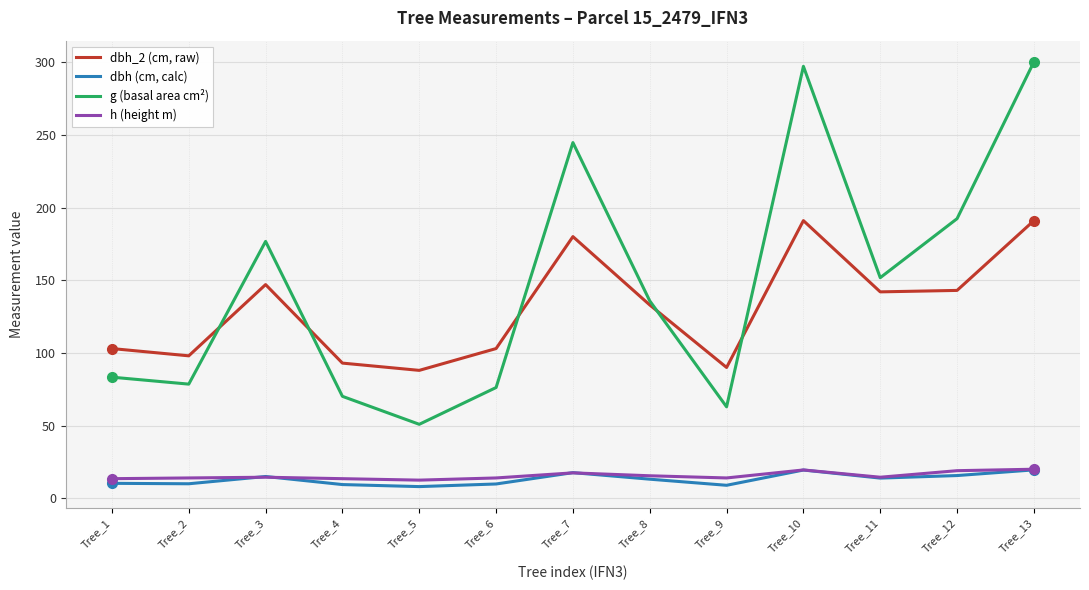

How many interior local valleys does the g (basal area cm²) series have?

4